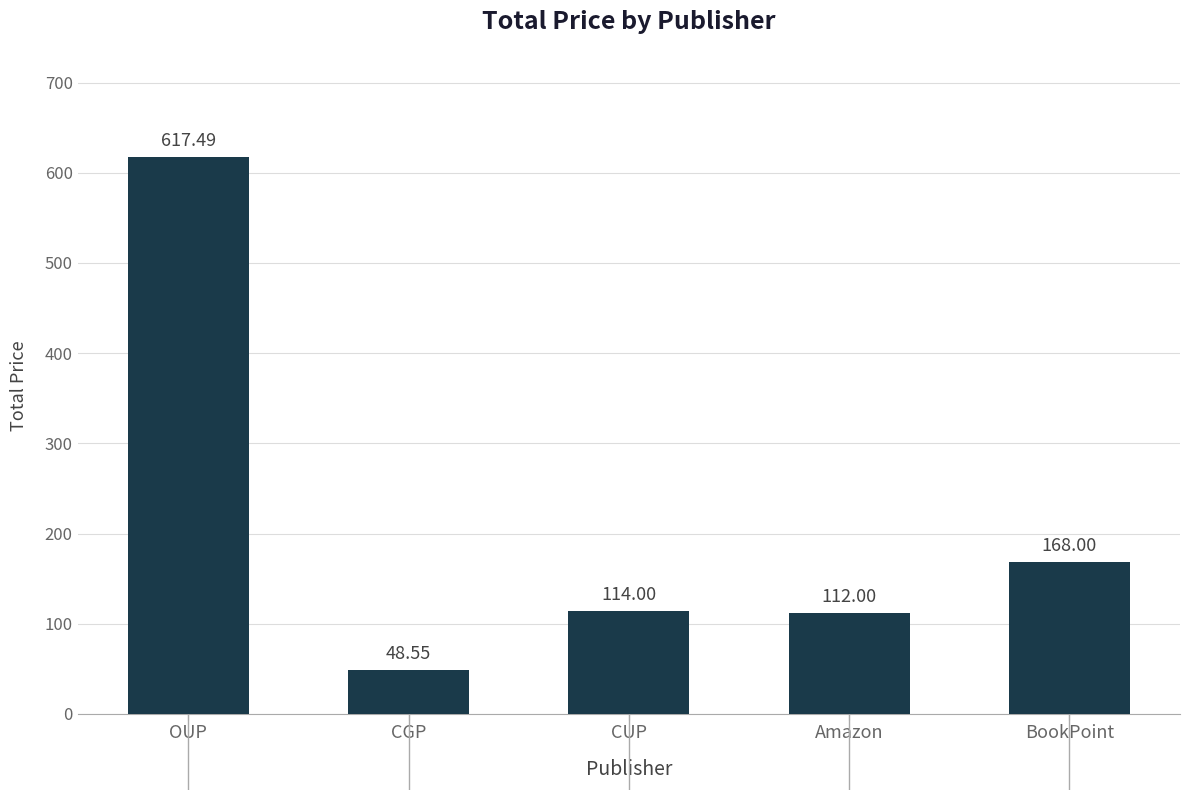

Which label corresponds to the largest value in the chart?

OUP